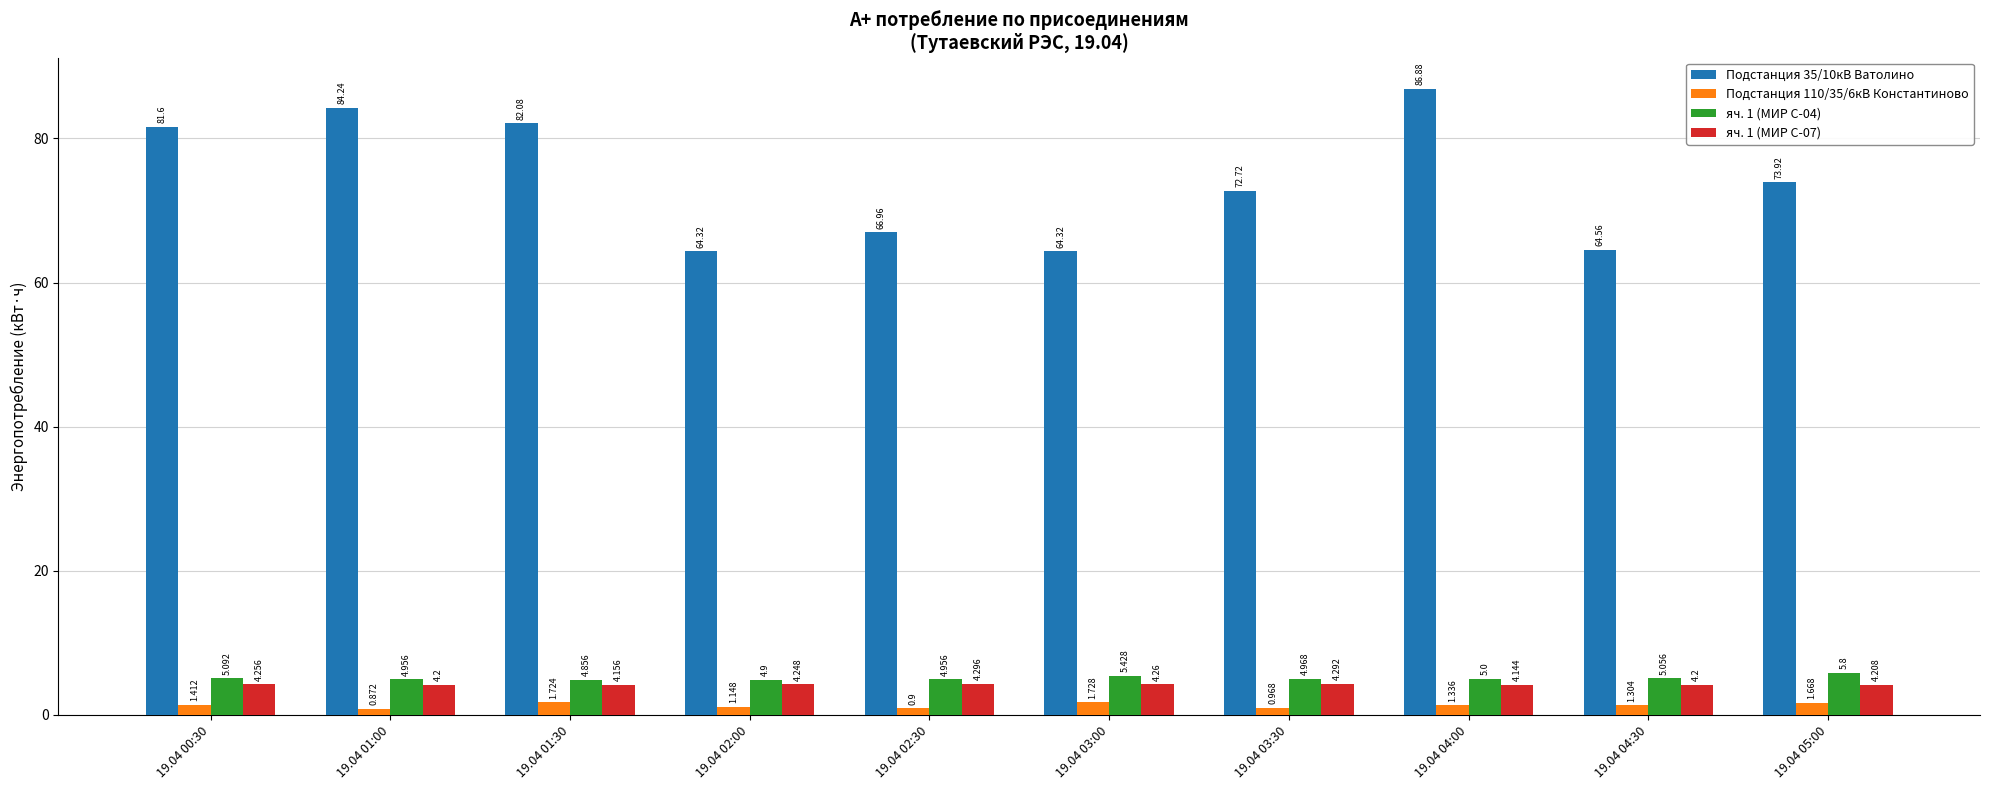

What is the sum of the Подстанция 35/10кВ Ватолино values at 19.04 04:30 and 19.04 05:00?

138.5